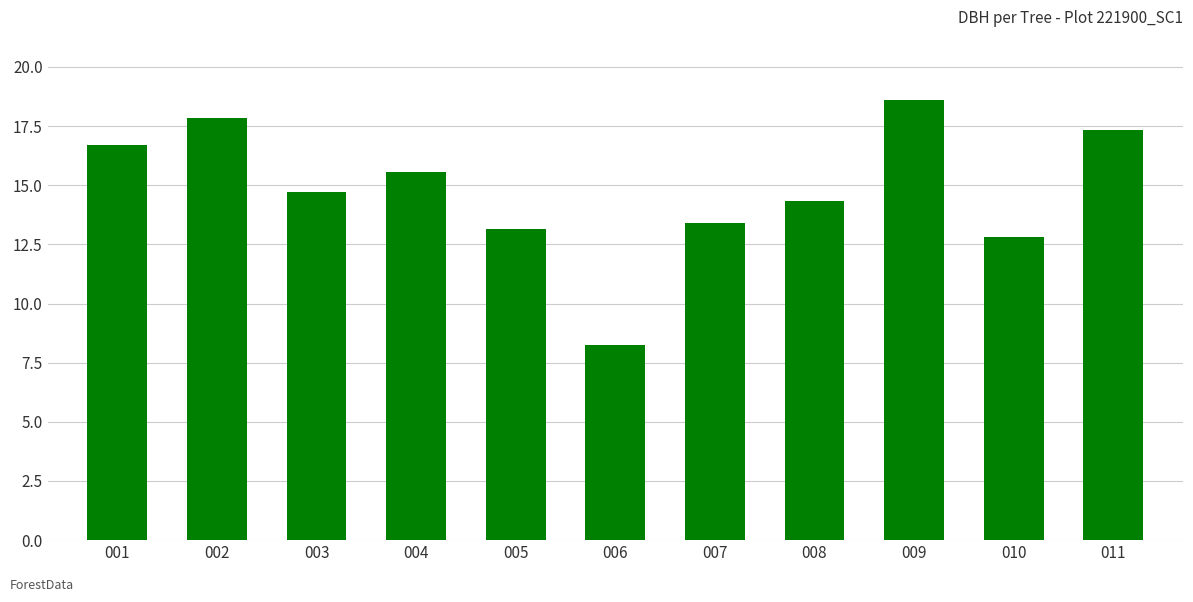

Is it true that the value at 008 is 14.3?

True